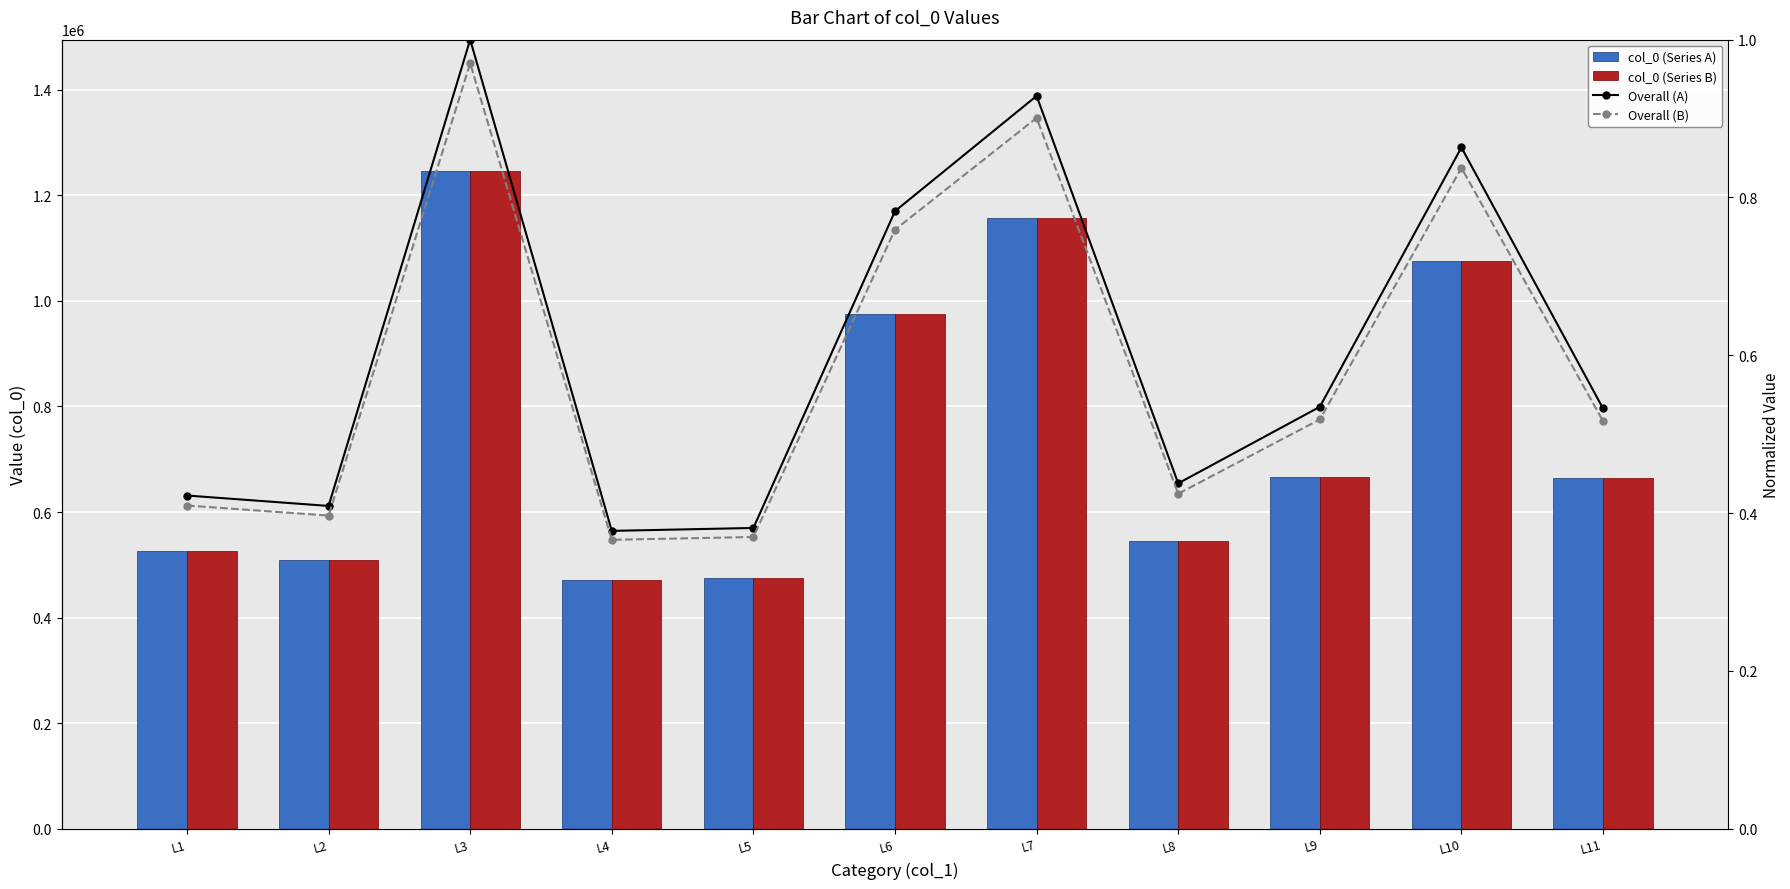

What is the average value of the col_0 (Series B) series?

755450.0